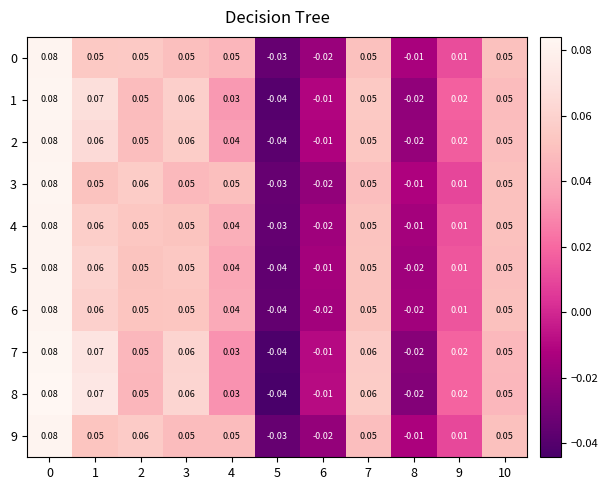

Is the value of 9 at 6 greater than the value of 3 at 10?

No